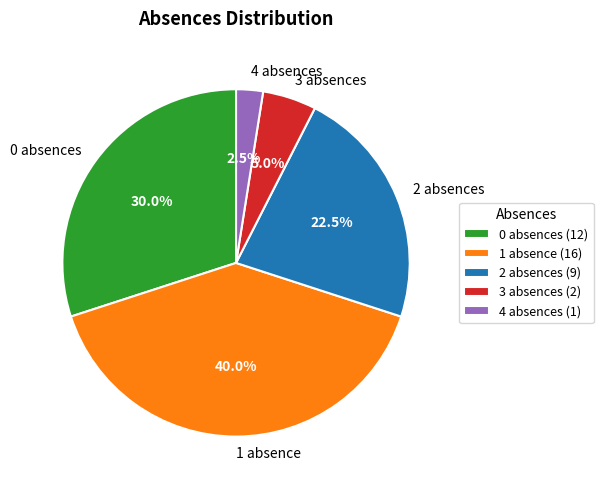

Which has a higher value, 0 absences or 1 absence?

1 absence